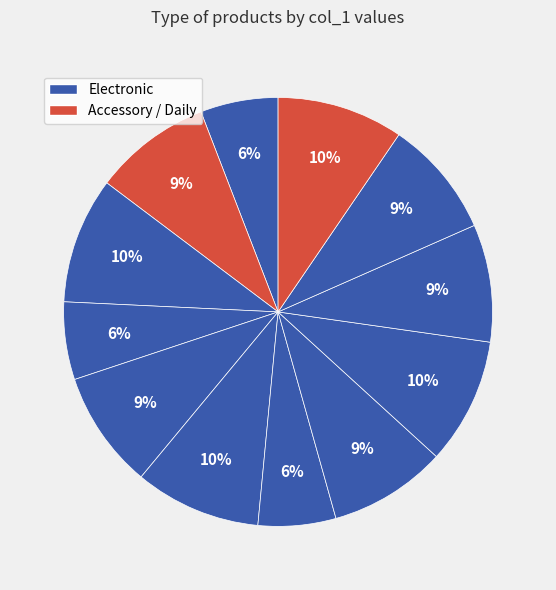

Is there a majority slice in this chart?

No